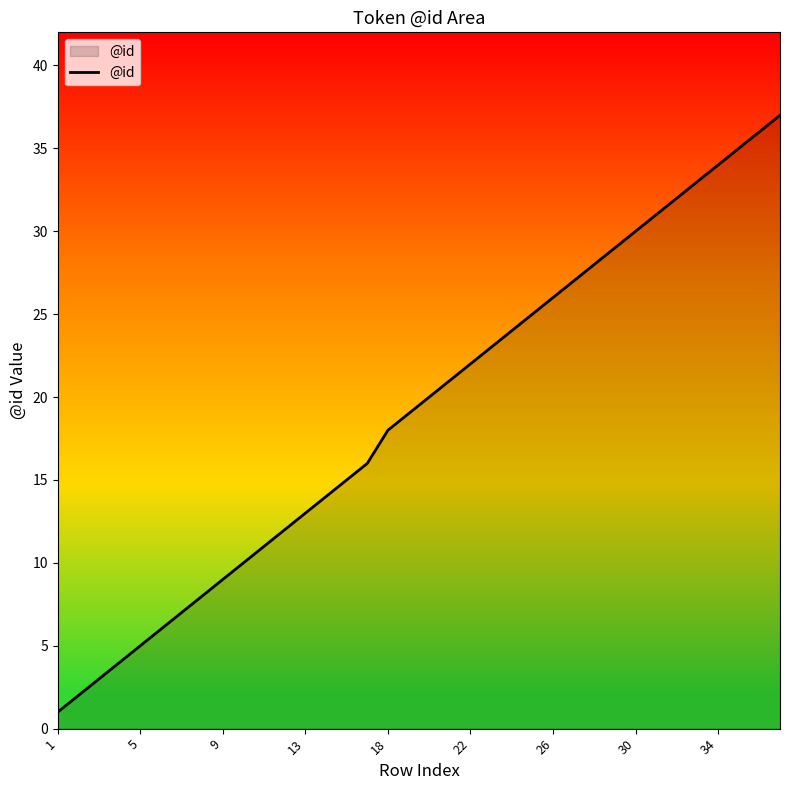

What is the greatest value displayed?

37